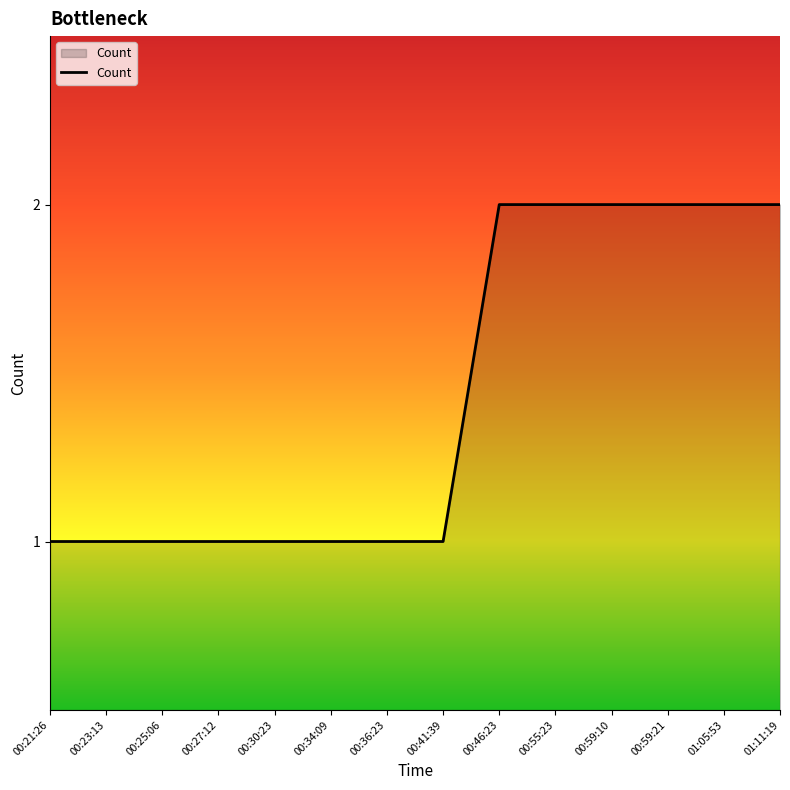

True or false: the data shows 1 at 01:05:53.

False